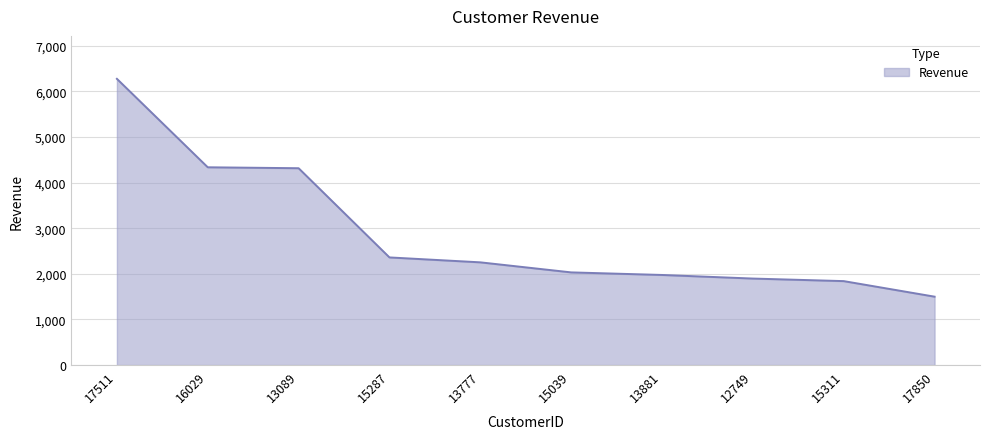

Reading left to right, transcribe all the data shown in this chart.

6272.6	4334.4	4313.8	2359.3	2251.5	2031.3	1974.8	1896.1	1840.0	1499.3